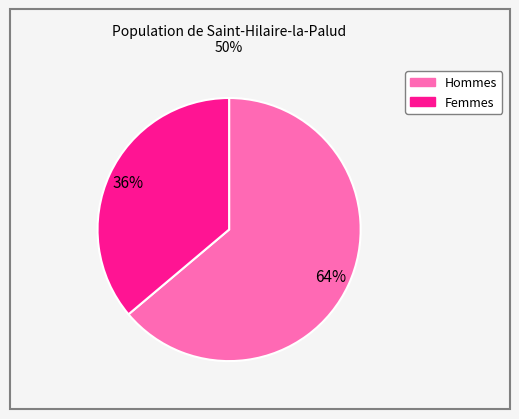

Is there a majority slice in this chart?

Yes